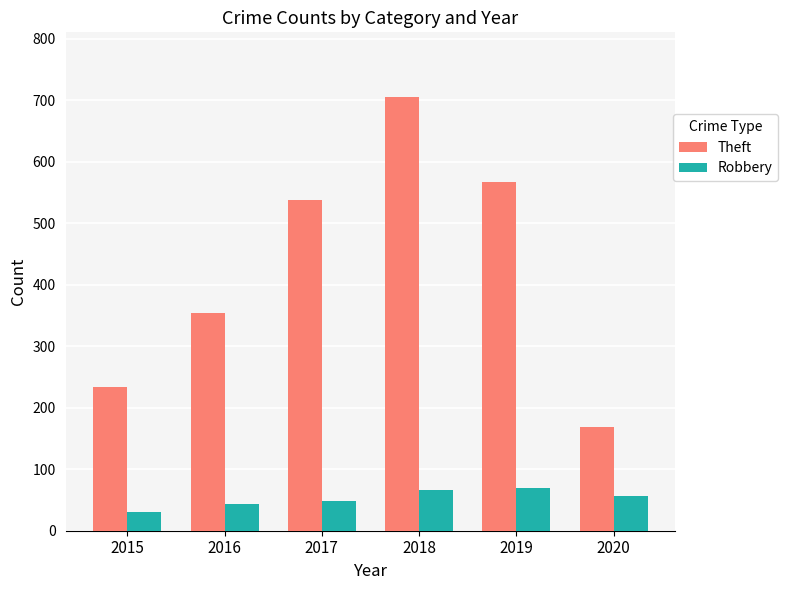

True or false: Robbery has a value of 17 at 2018.

False